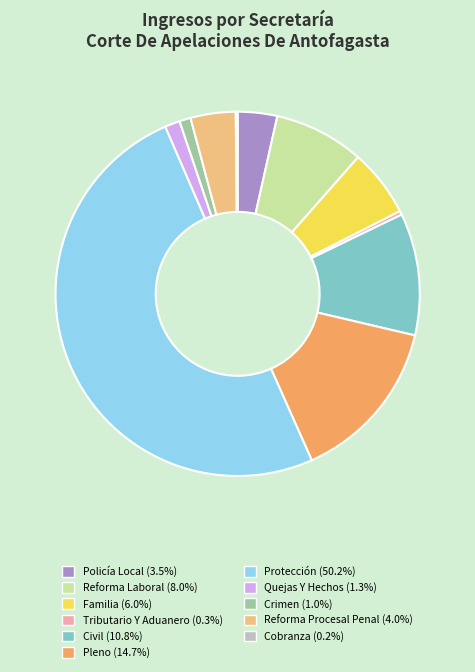

Is it true that Reforma Procesal Penal is 13% of the pie?

False